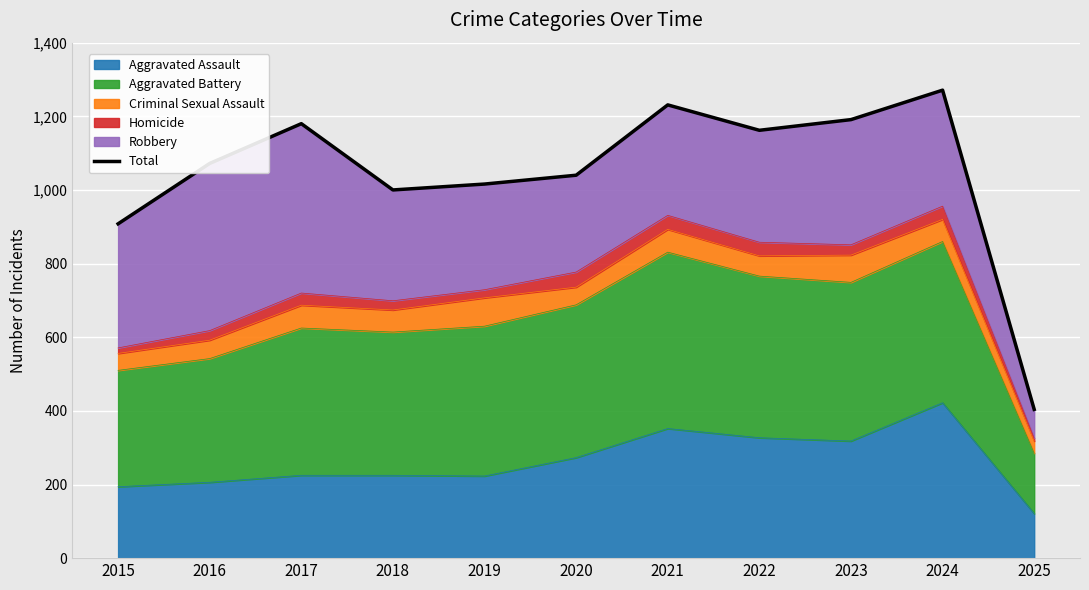

What is the difference between the maximum and minimum values?

867